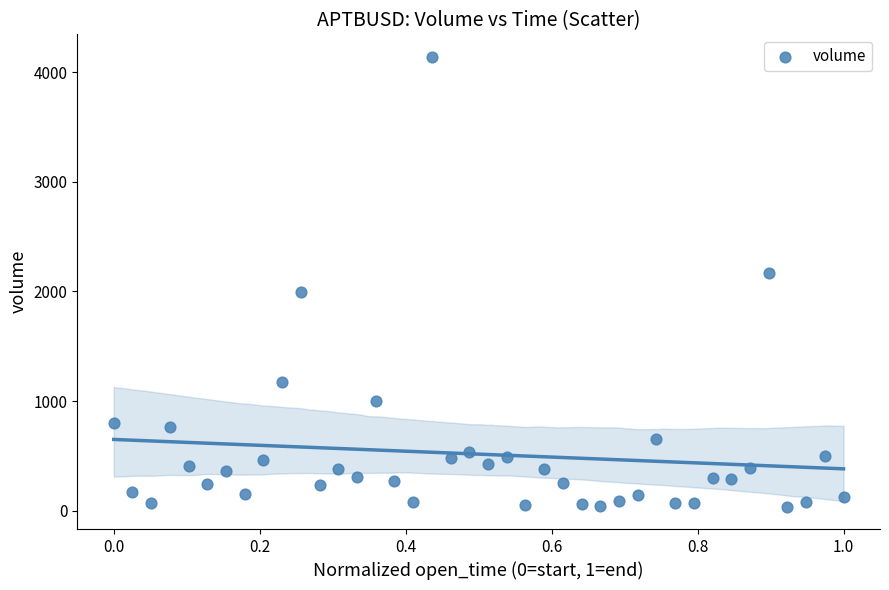

What is the range of Y values (max minus min)?

4099.2